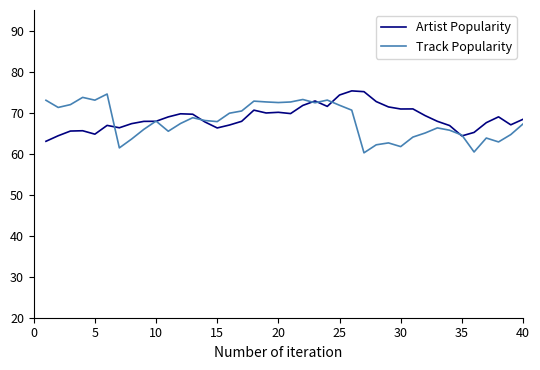

What is the sum of all Track Popularity values?

2716.3